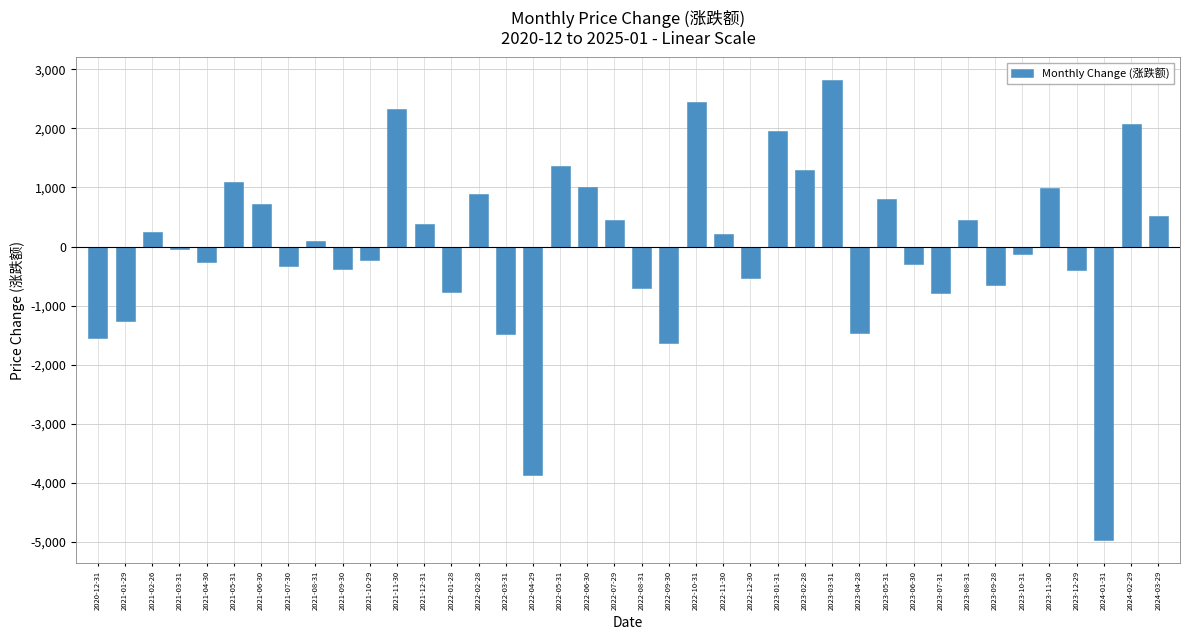

What is the change in value from 2022-02-28 to 2023-12-29?

-1281.6